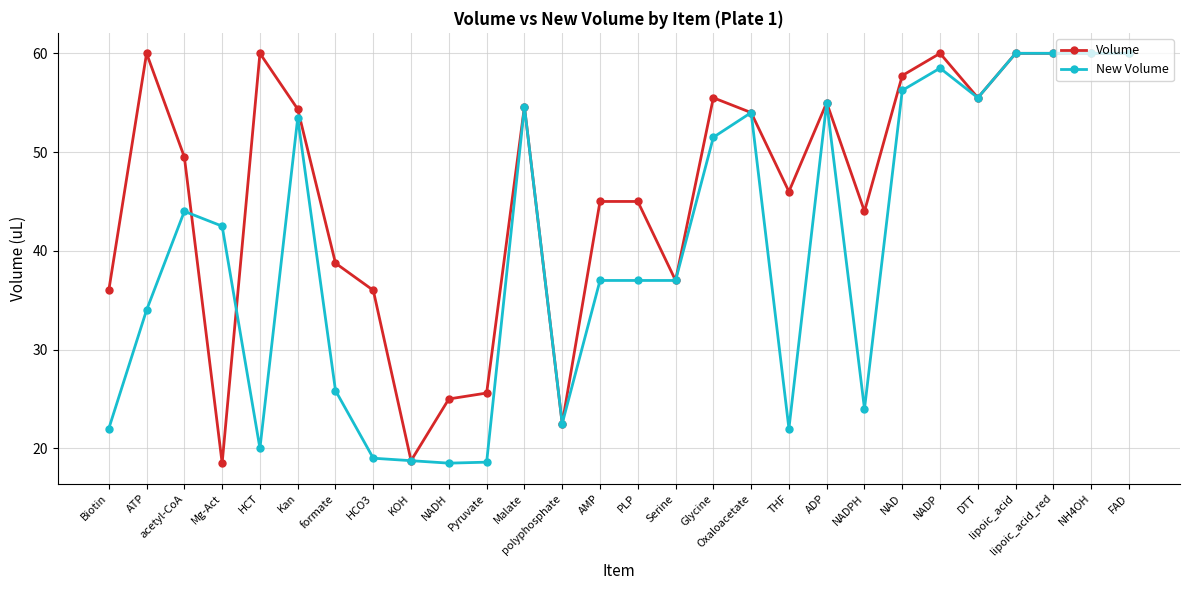

What is the minimum value for Volume?

18.5